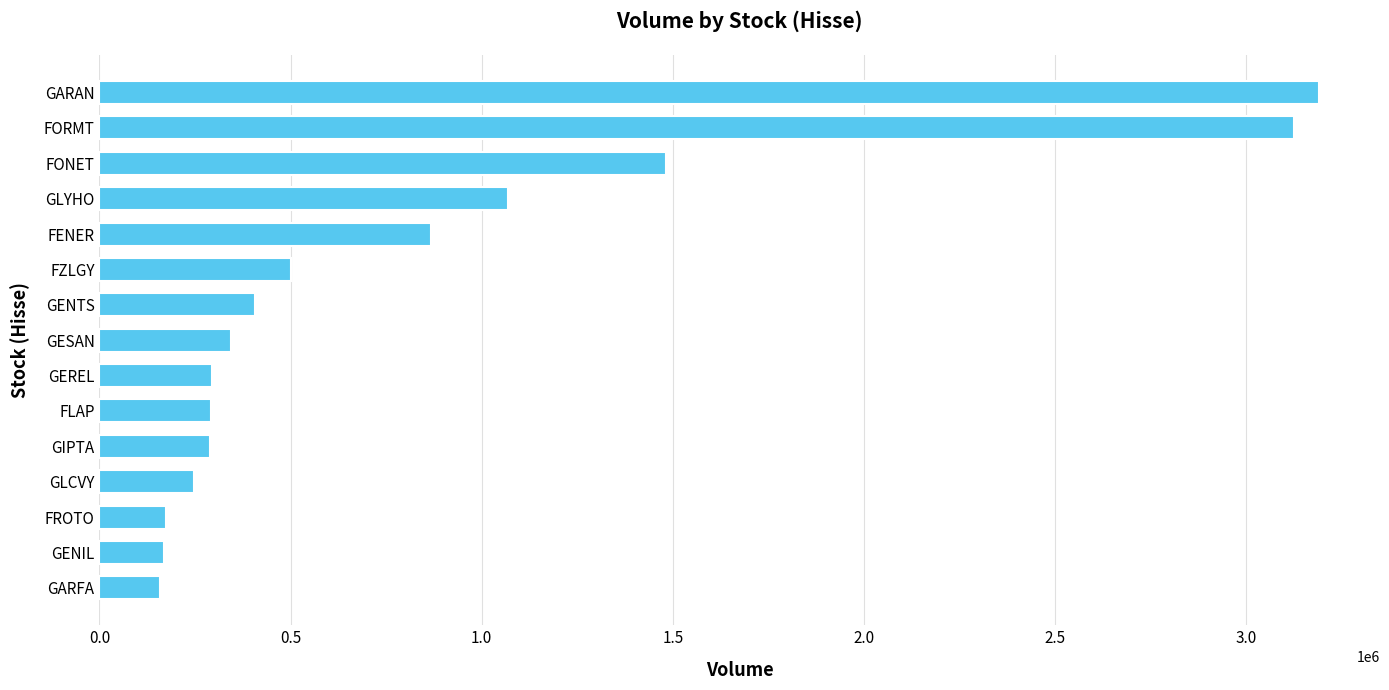

What is the label of the 7th bar from the bottom?

GEREL